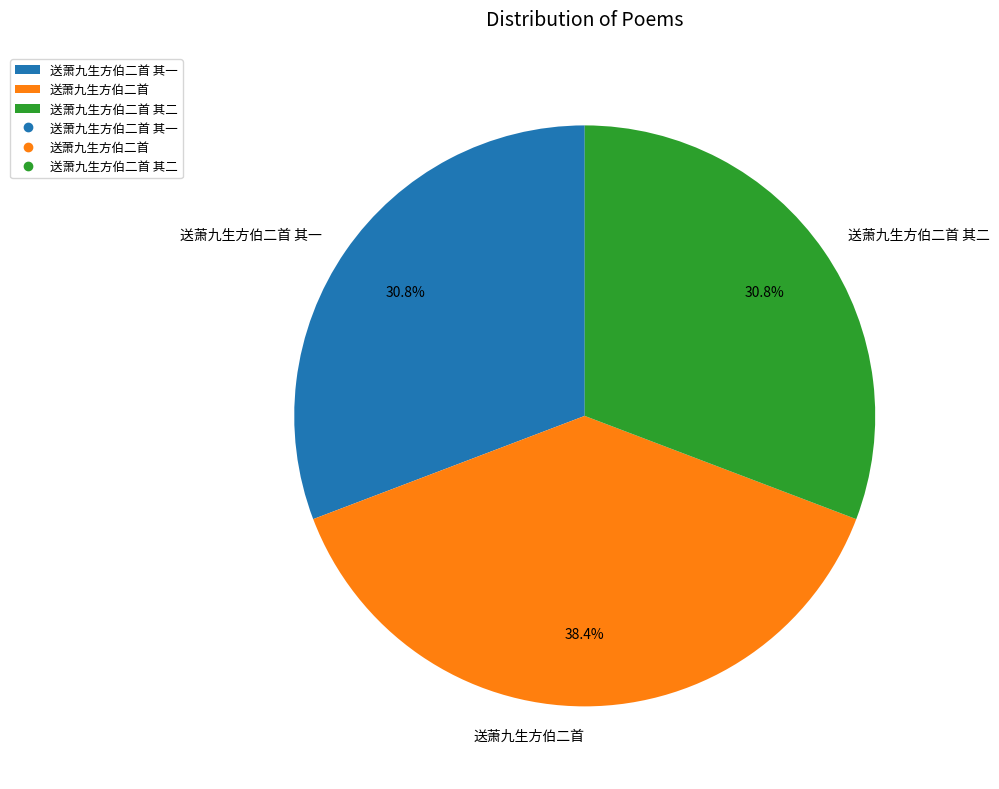

The 送萧九生方伯二首 其二 slice represents 31% of the pie. True or false?

True